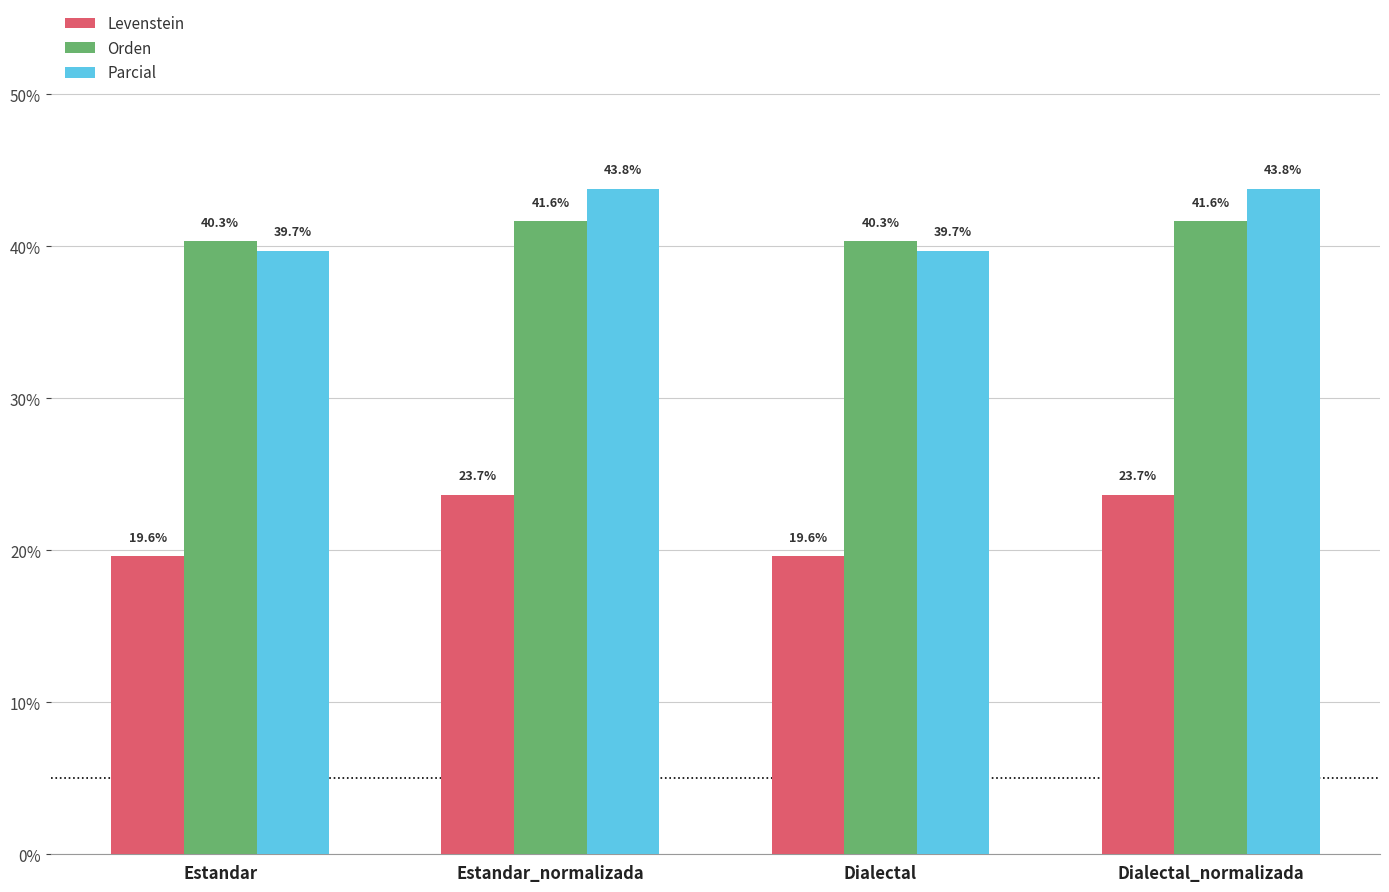

What is the total value across all series at Dialectal_normalizada?

109.1